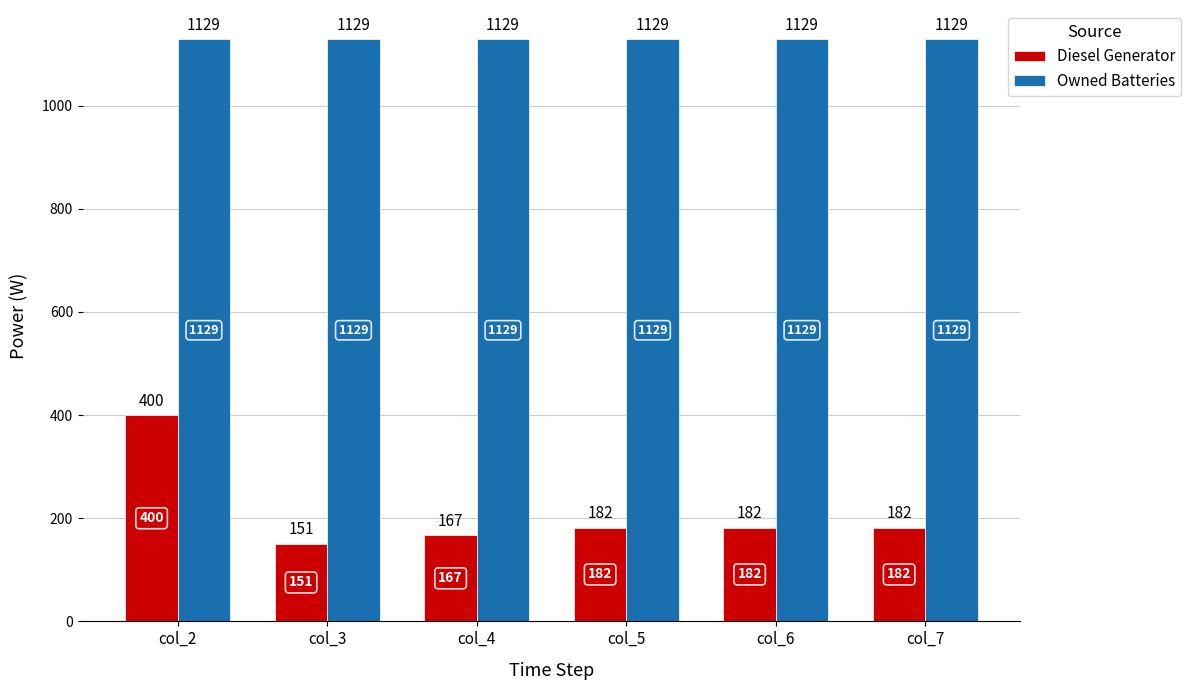

How many groups of bars are there?

6